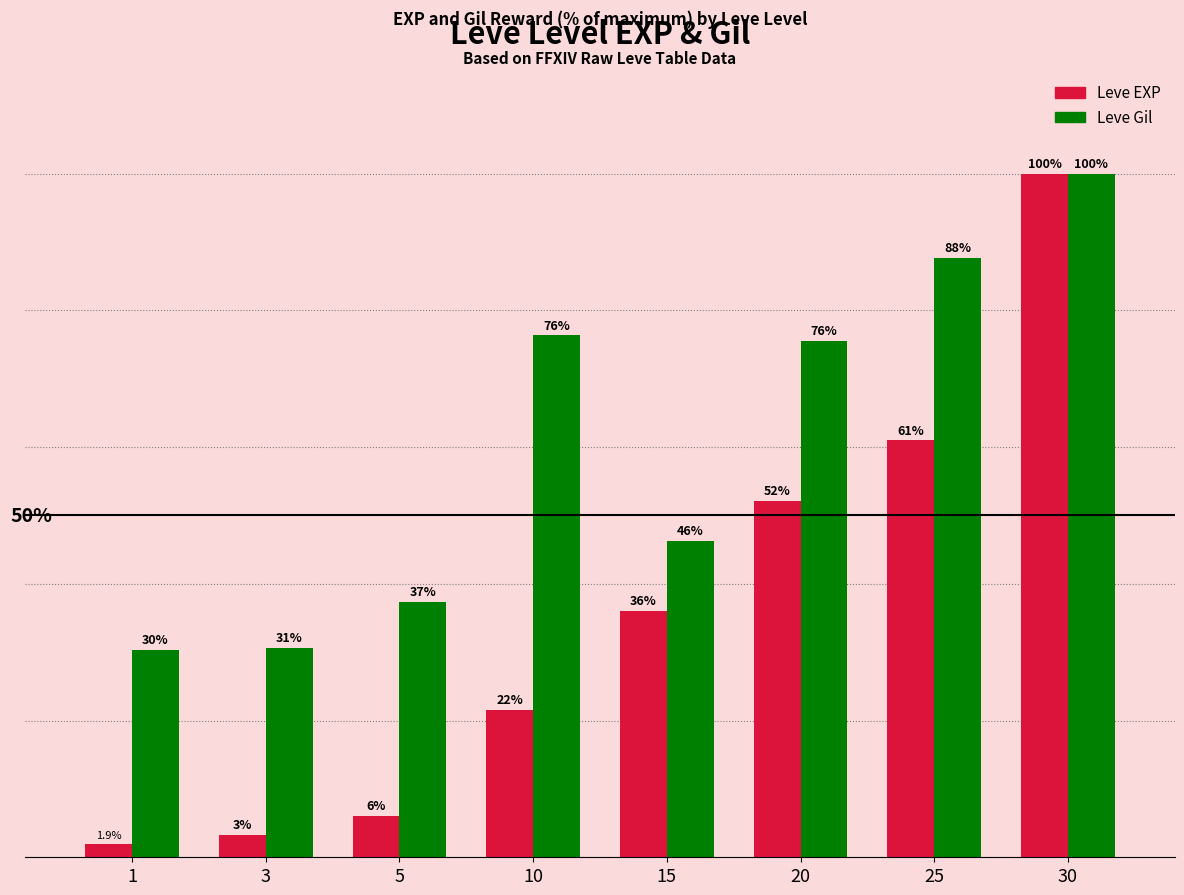

List the labels in order of Leve EXP value, largest first.

30, 25, 20, 15, 10, 5, 3, 1